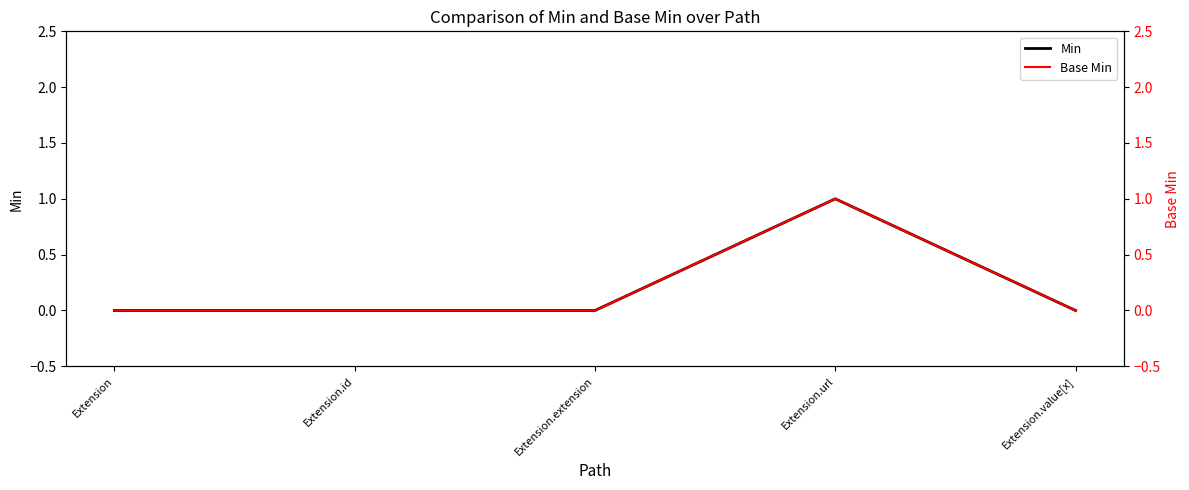

Does the chart have visible grid lines?

No